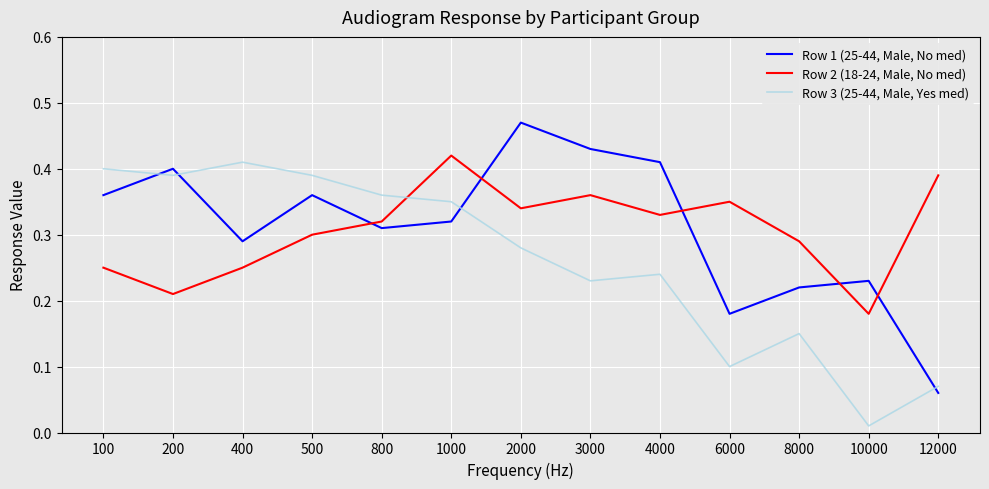

Is the value of Row 3 (25-44, Male, Yes med) at 500 greater than the value of Row 1 (25-44, Male, No med) at 10000?

Yes